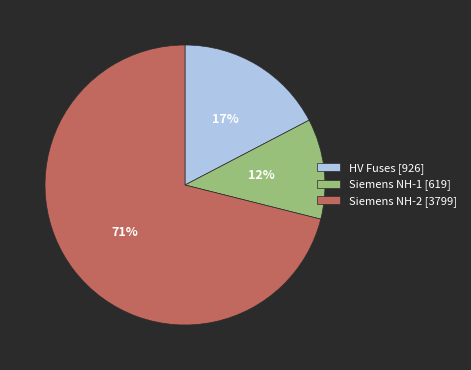

To the nearest percent, what is the difference between the largest and smallest slice percentages?

59%